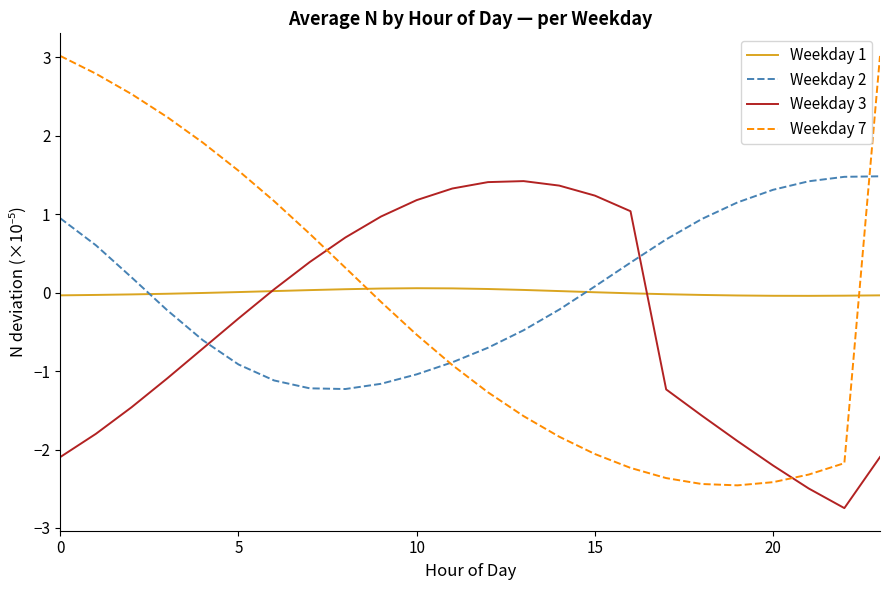

How many values in Weekday 3 are above zero?

11